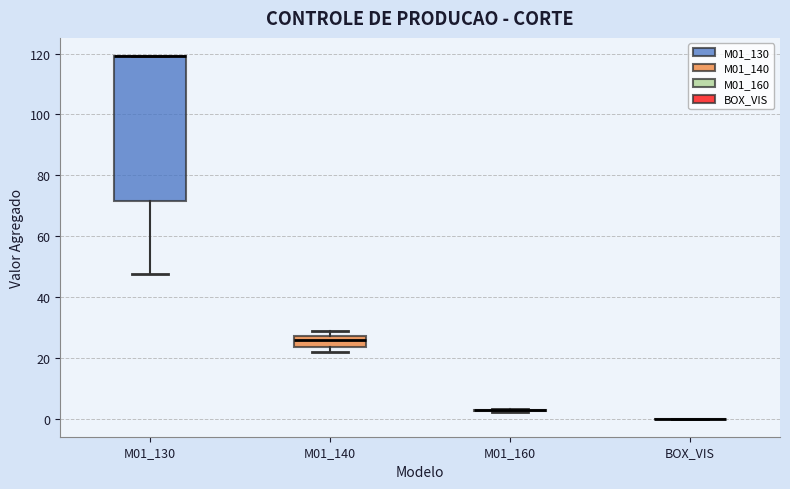

Reading left to right, read every box against the y-axis: the position of its median line, the range the box covers, and the ends of its whiskers. The values are not printed on the chart, so give them approximately, as read against the axis.

M01_130: median 120 (drawn on the box's upper edge), box 72 to 120, whiskers 48 to 120
M01_140: median 26, box 24 to 28, whiskers 22 to 28 (above the box's upper edge)
M01_160: box collapsed to a line at 2, whiskers 2 to 4
BOX_VIS: box collapsed to a line at 0, whiskers 0 to 0